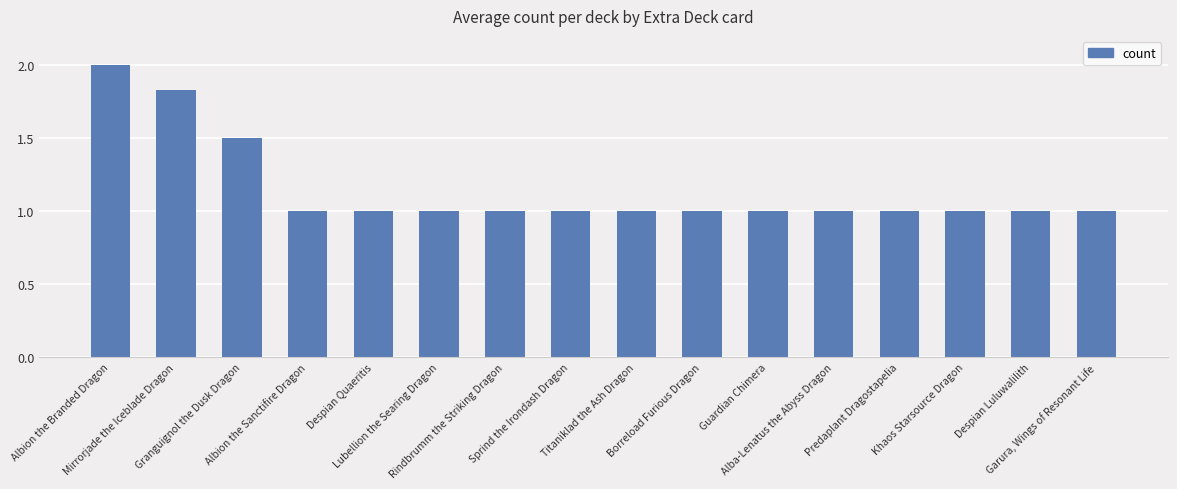

Which has a higher value, Despian Luluwalilith or Granguignol the Dusk Dragon?

Granguignol the Dusk Dragon